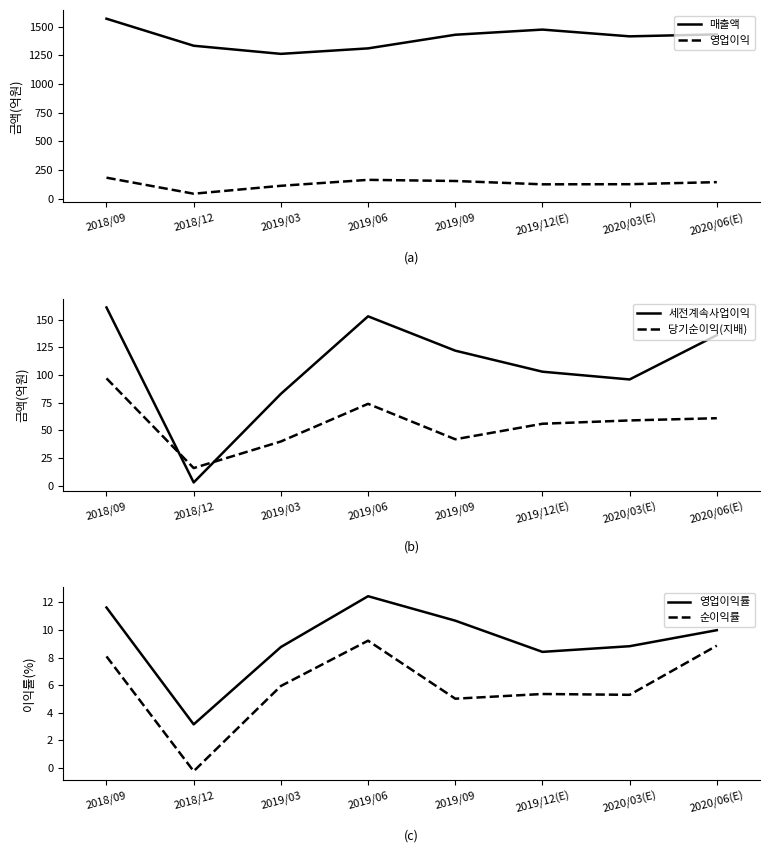

Where do 세전계속사업이익 and 당기순이익(지배) first cross each other?

2018/09 and 2018/12